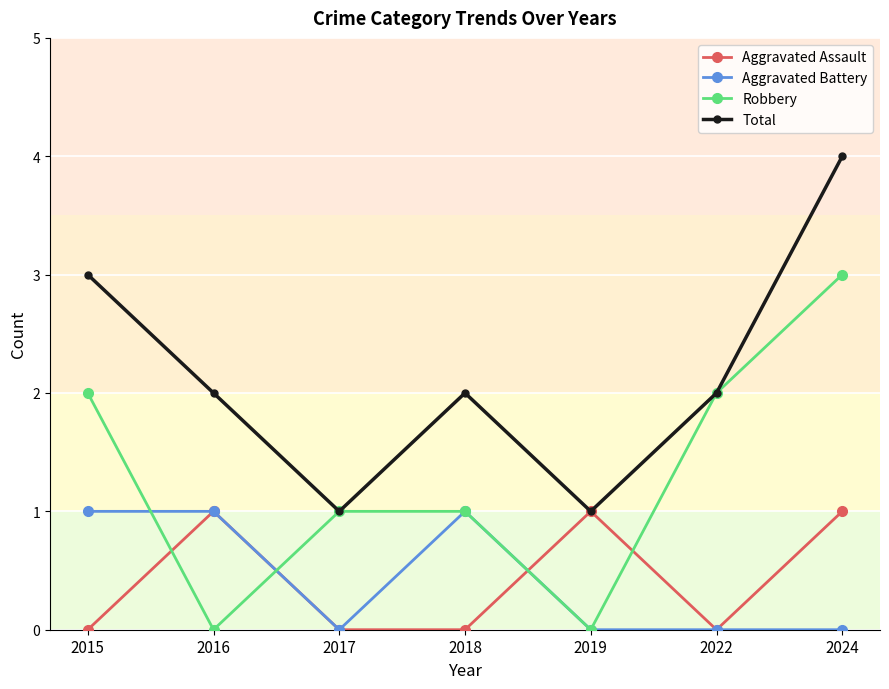

True or false: Aggravated Battery and Robbery cross at least once.

True